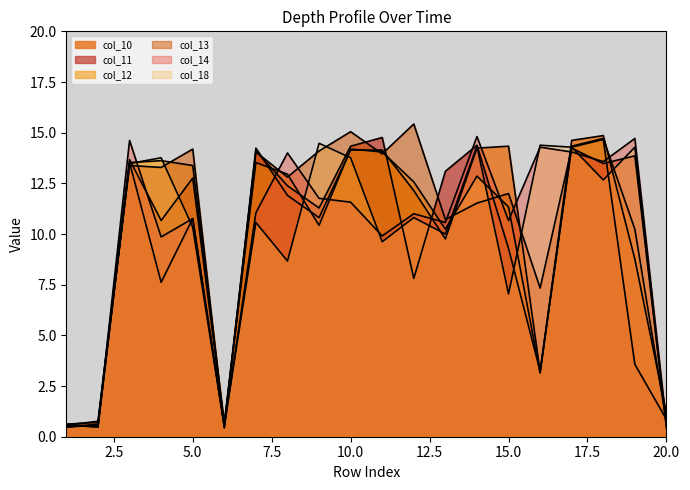

What is the difference between the maximum and minimum values in the col_18 series?

14.0